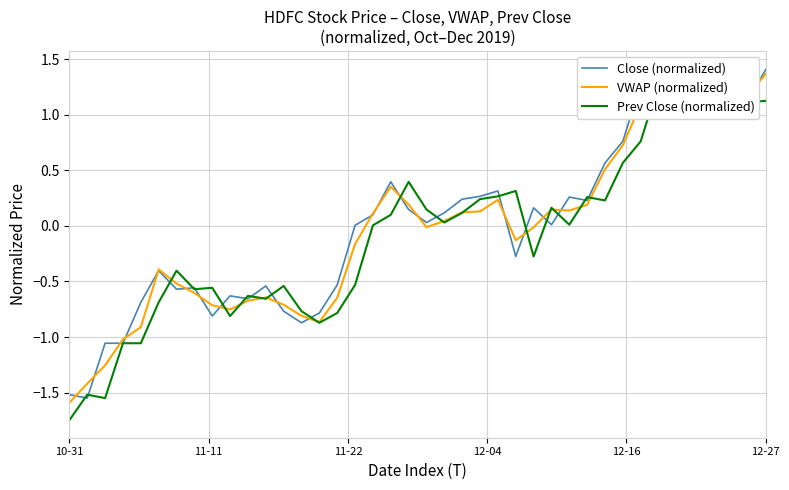

What is the label of the 40th point from the right?

10-31